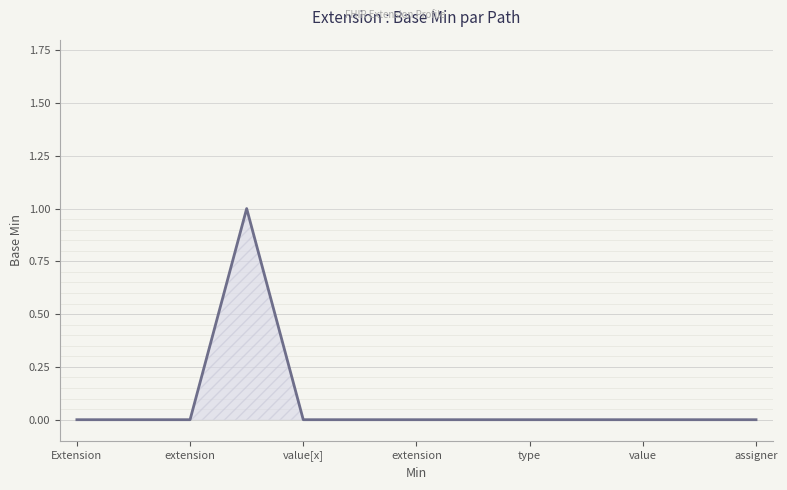

How many points are higher than both their immediate neighbors (excluding endpoints)?

1